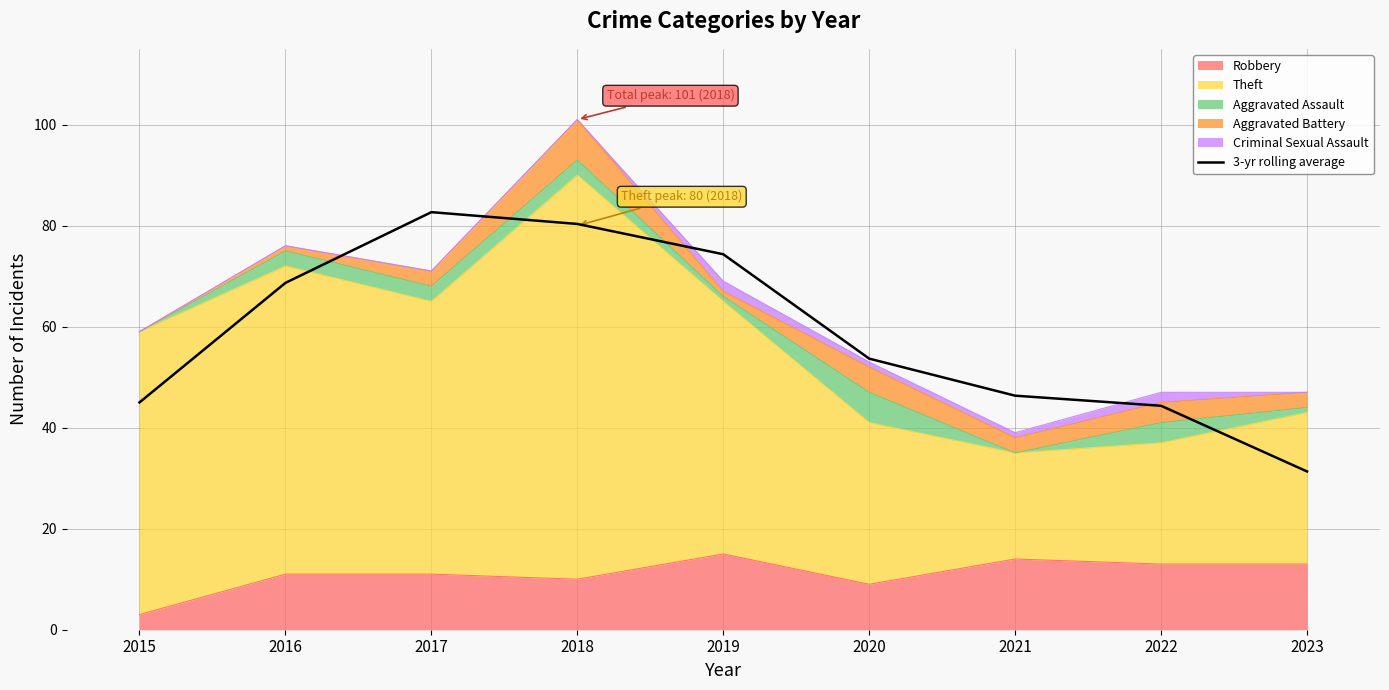

List the labels in order of value, largest first.

2017, 2018, 2019, 2016, 2020, 2021, 2015, 2022, 2023